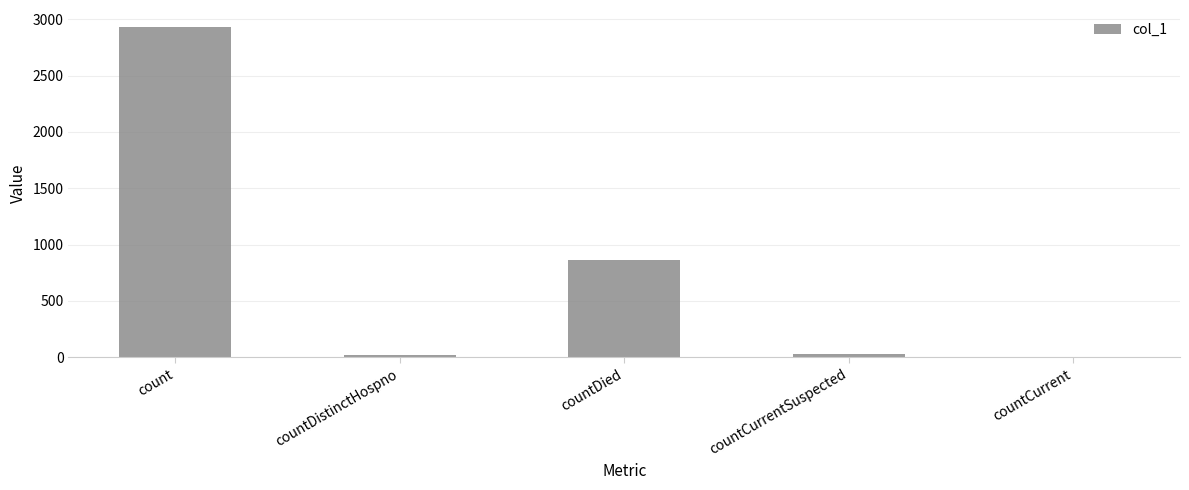

How many series are shown in this chart?

1